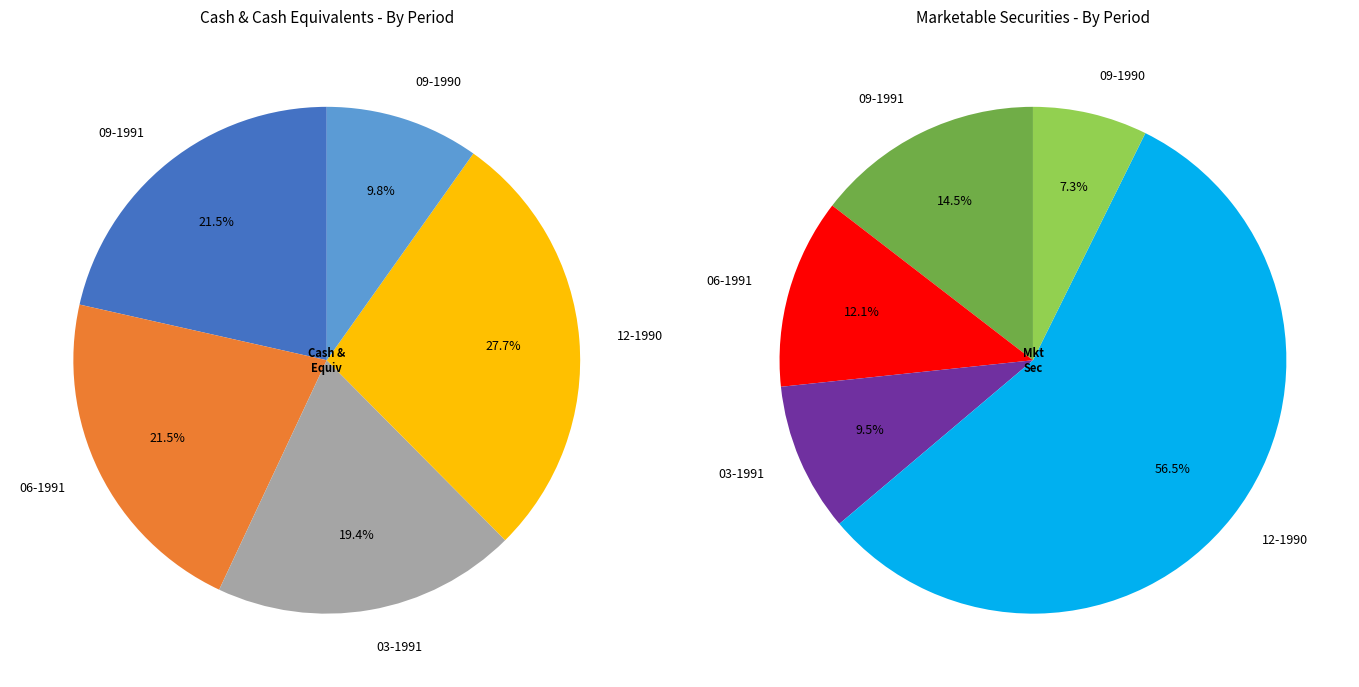

Which category has the biggest portion of the pie?

12-1990